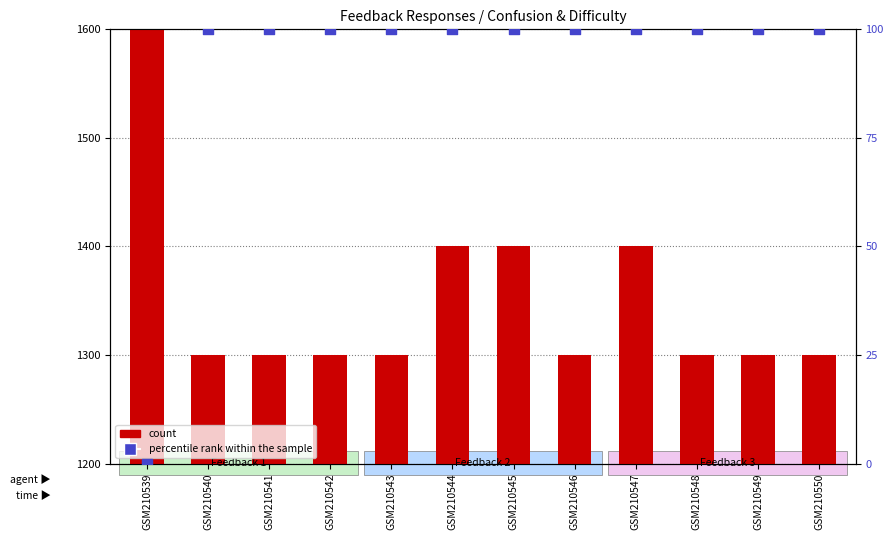

Which series has the largest Y range (max minus min)?

count